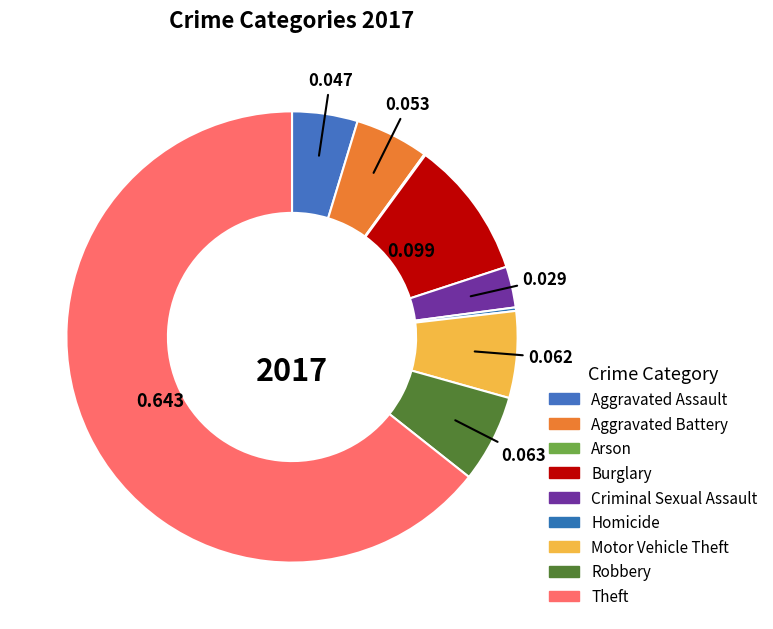

Which category accounts for the majority?

Theft